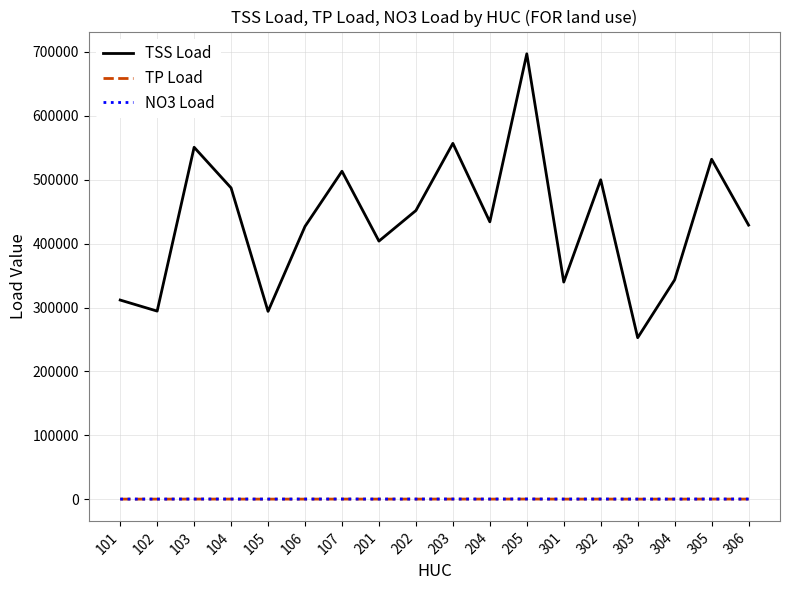

At which label is TSS Load closest to 474939?

104